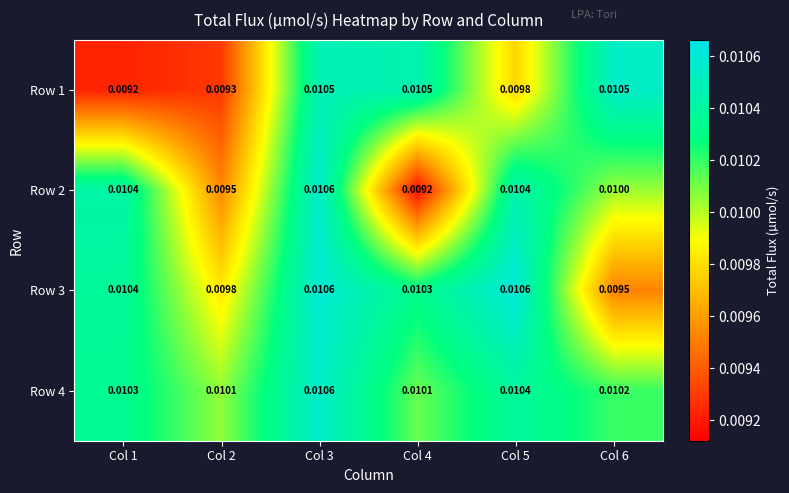

Is the value of Row 4 at Col 1 greater than the value of Row 1 at Col 1?

Yes